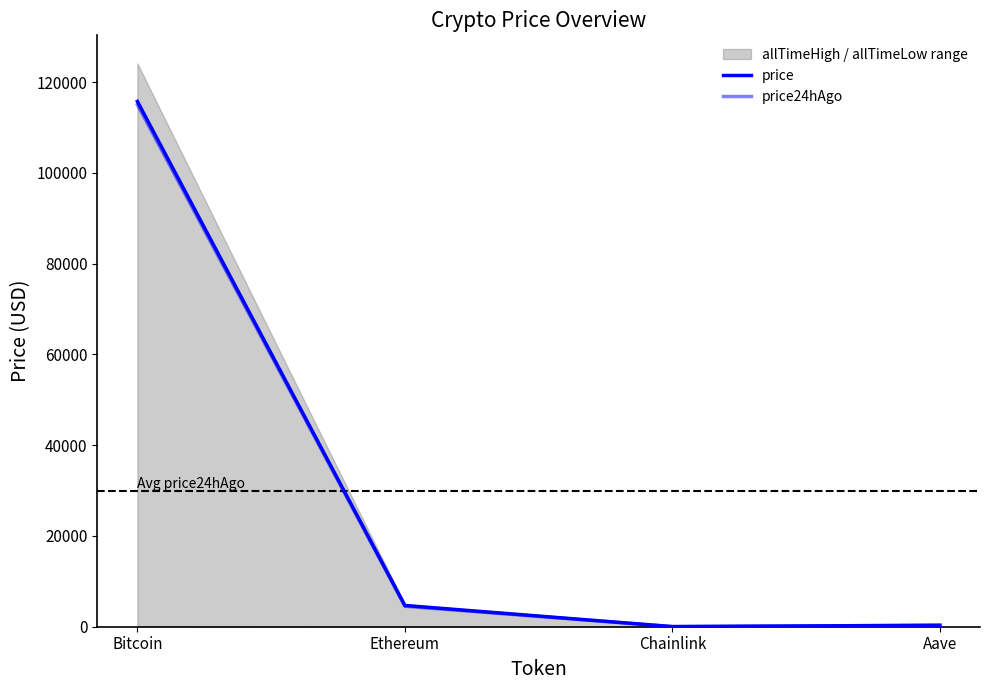

The price24hAgo series shows 313.0 at Aave. True or false?

True